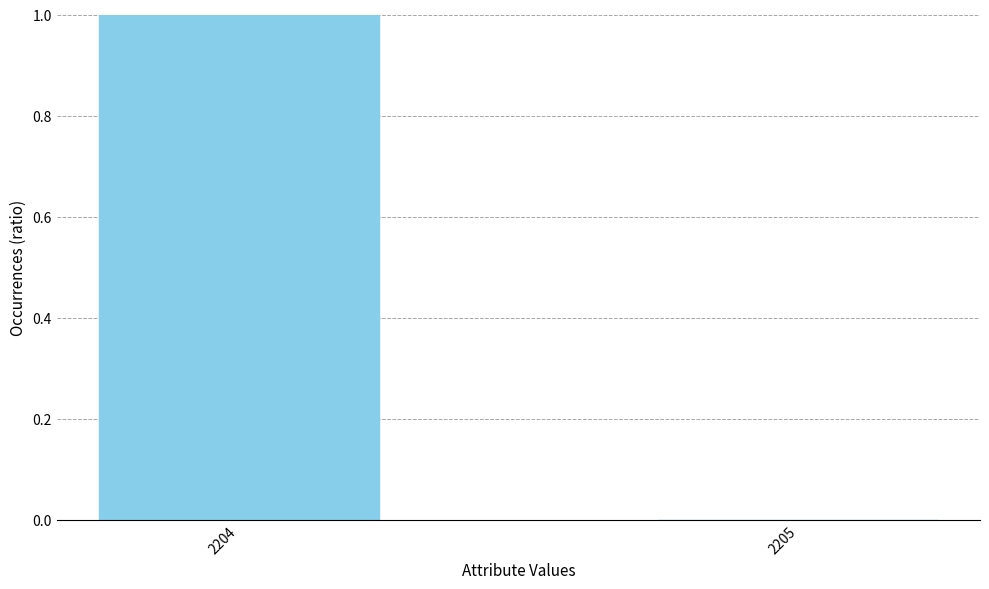

Which has a higher value, 2204 or 2205?

2204